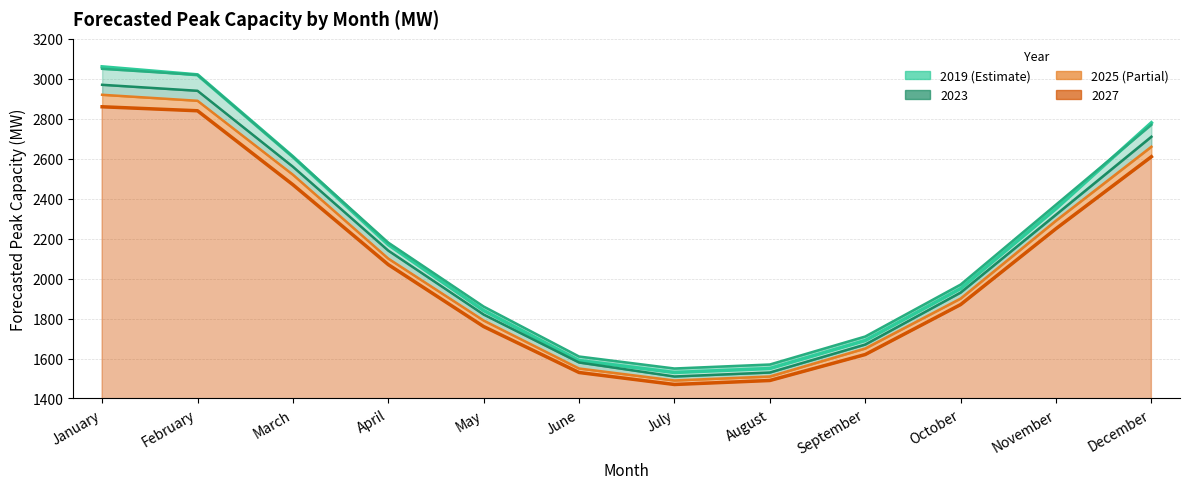

Rank the series at June from highest to lowest value.

2021, 2019, 2023, 2025, 2027